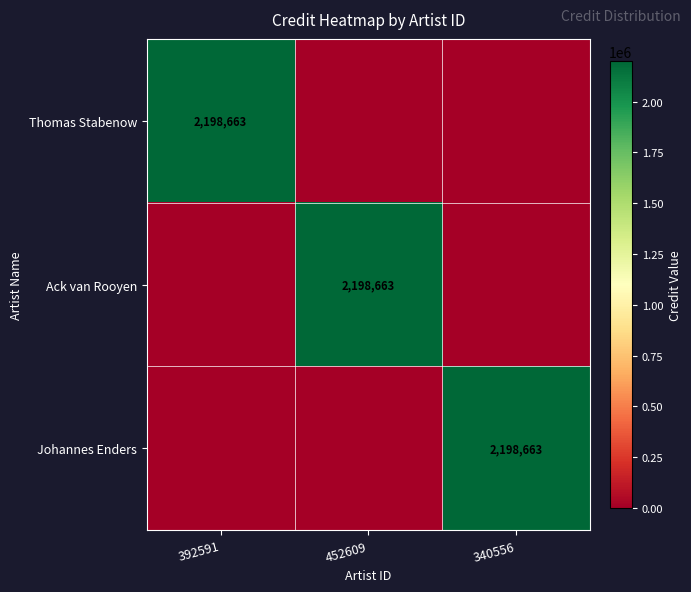

The Ack van Rooyen series shows 2198663 at 452609. True or false?

True